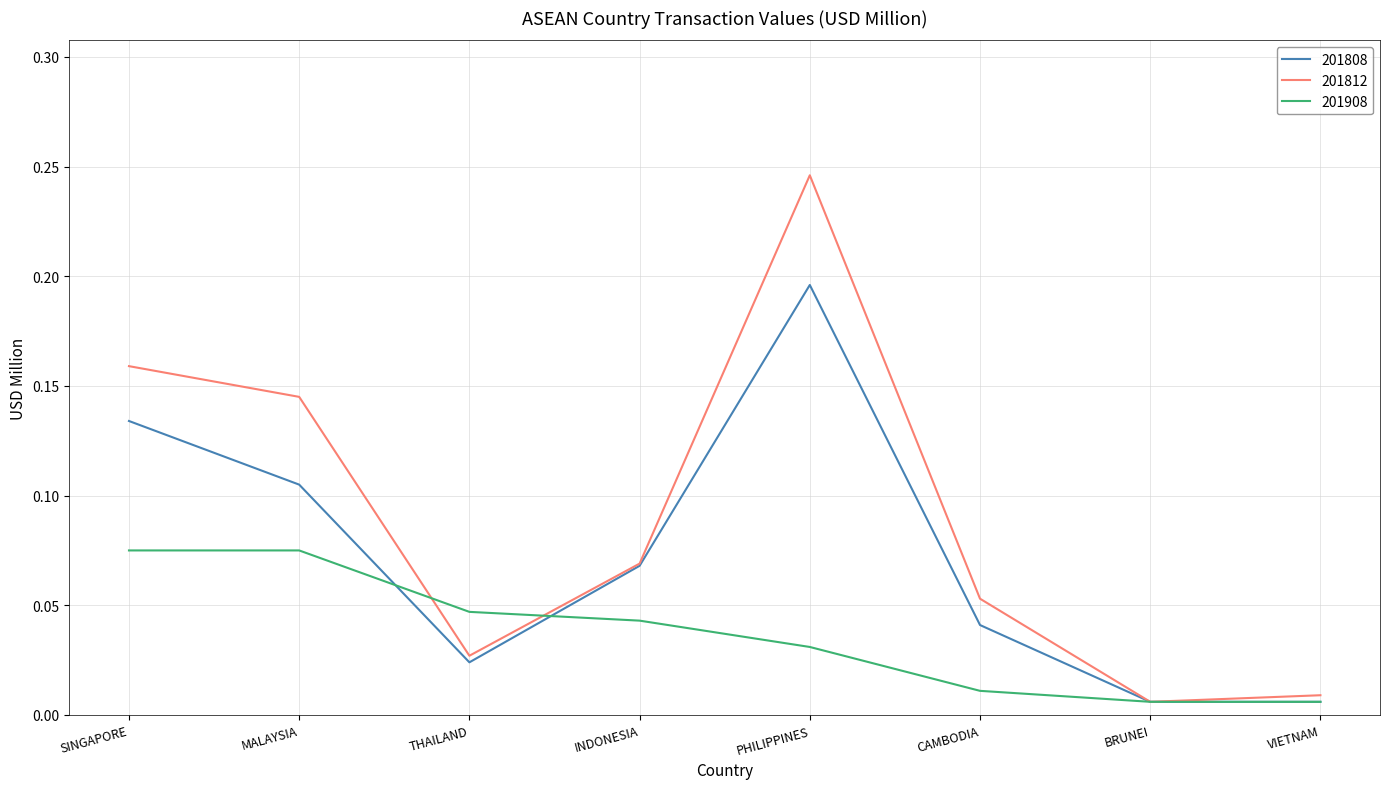

Where is the first local minimum for 201812?

THAILAND